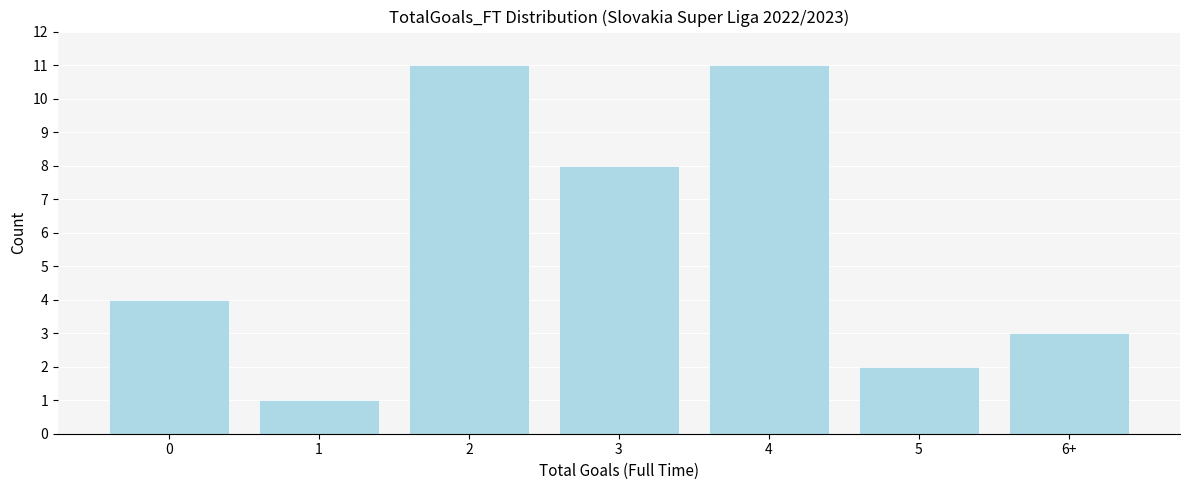

Reading left to right, extract all data points from this chart.

4	1	11	8	11	2	3